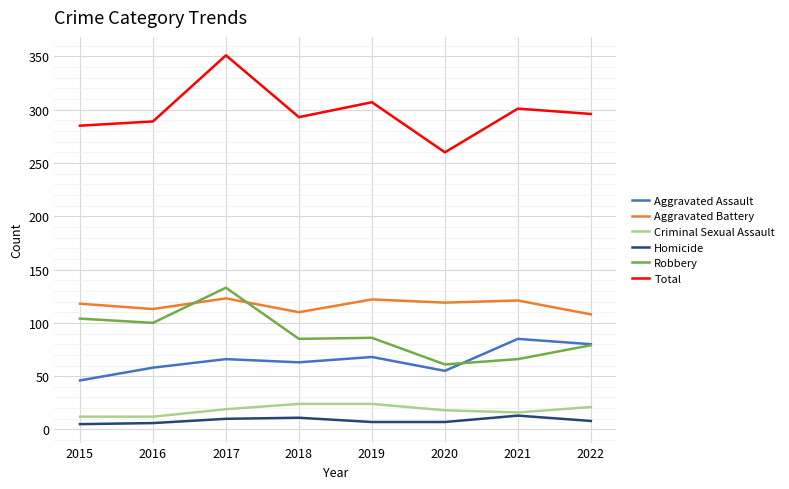

Which series has the largest total across all categories?

Total